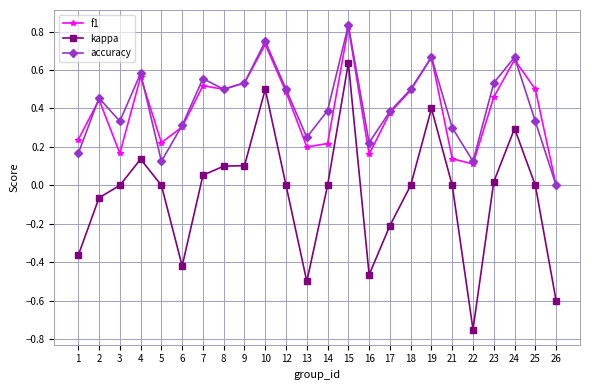

Does the chart display data point markers on the line(s)?

Yes